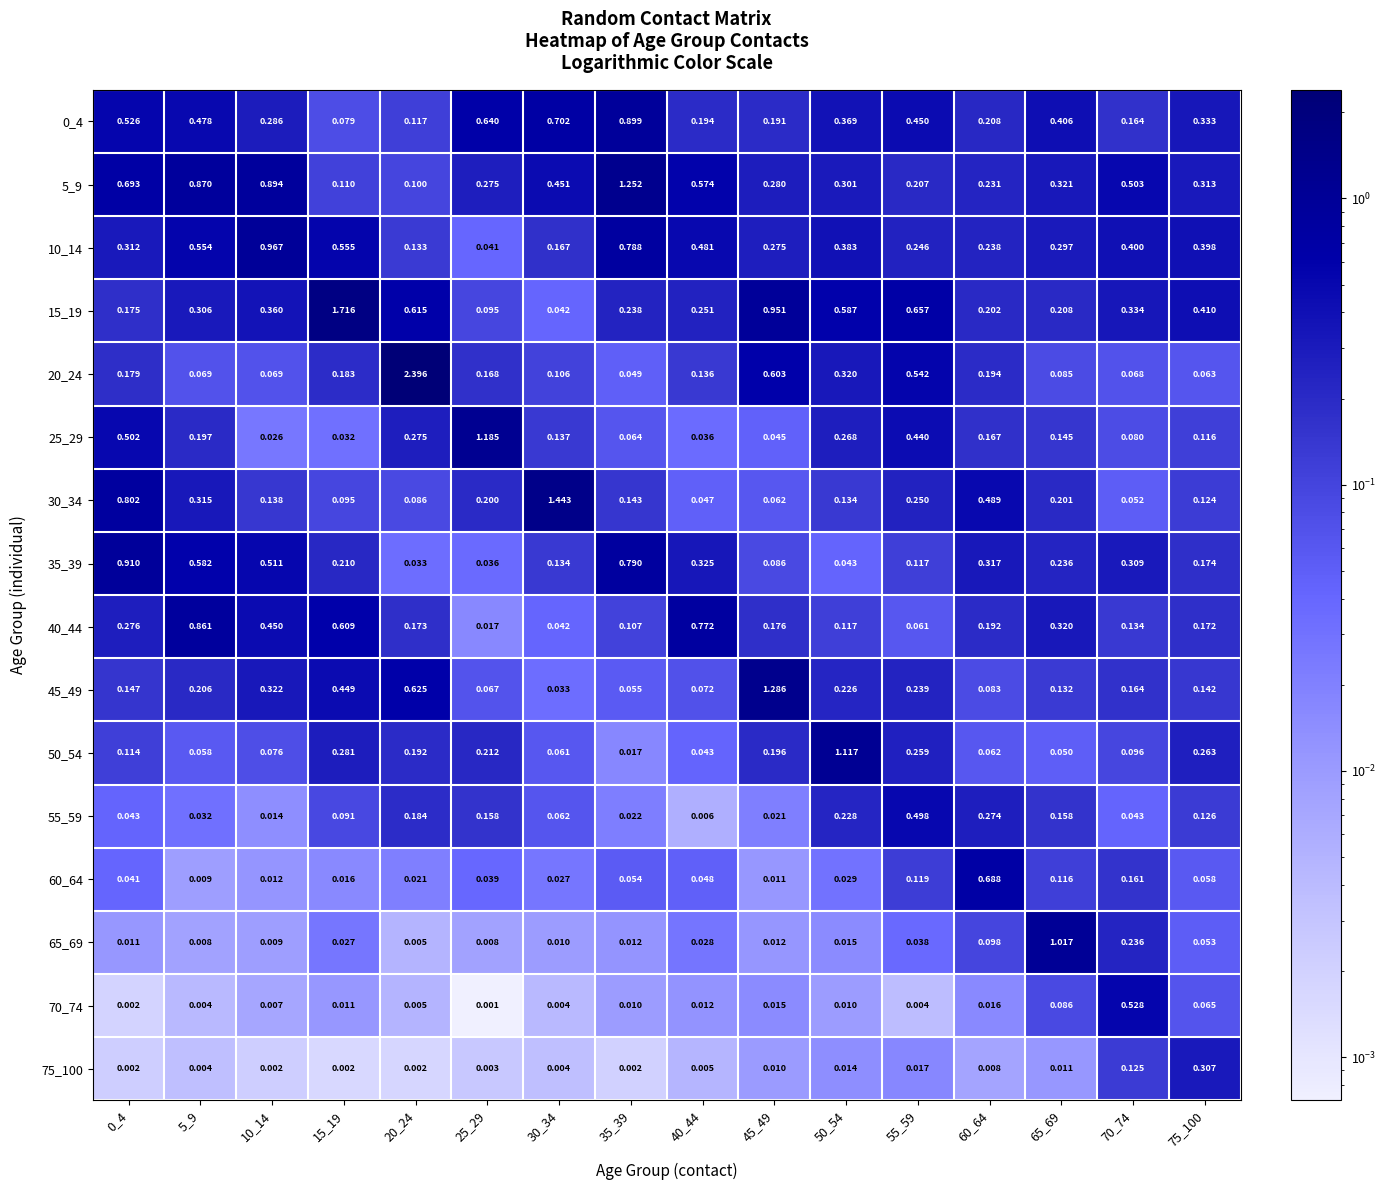

Which series has the largest total across all categories?

5_9